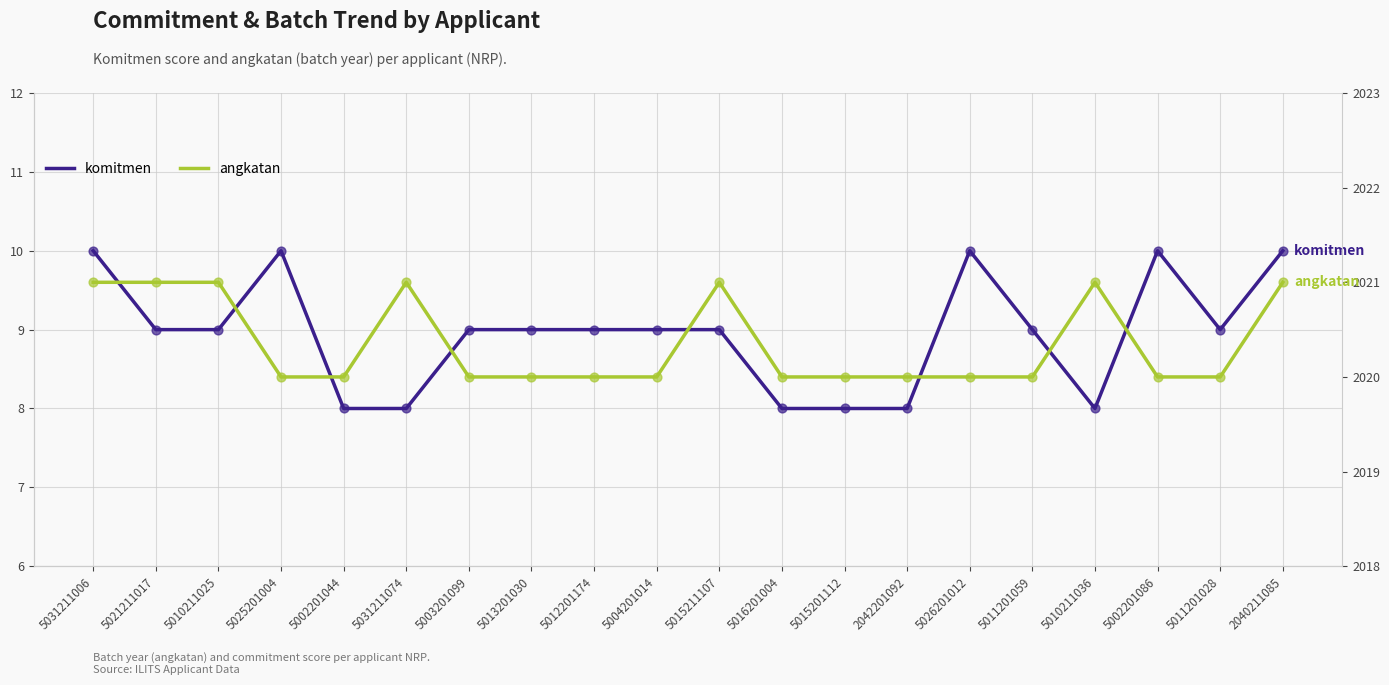

At how many categories does at least one series exceed 1850?

20